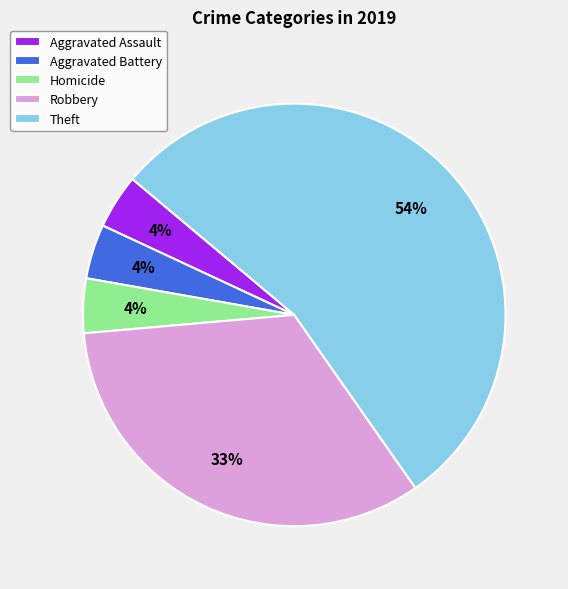

To the nearest percent, what is the combined percentage of Aggravated Battery and Homicide?

8%